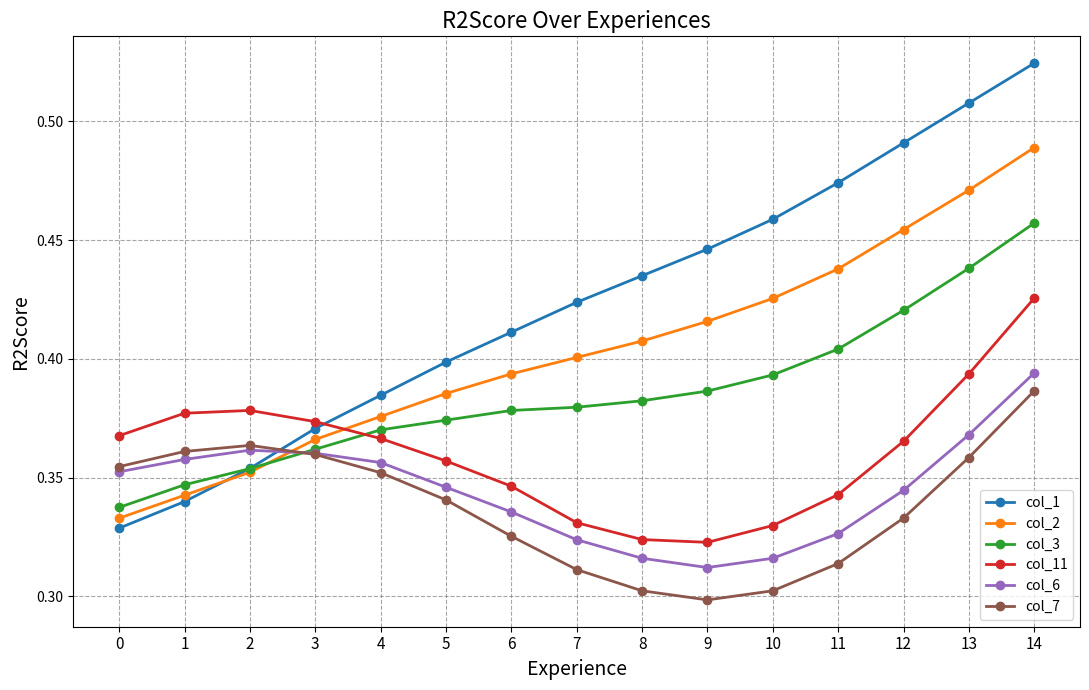

The col_7 series shows 0.1 at 11. True or false?

False